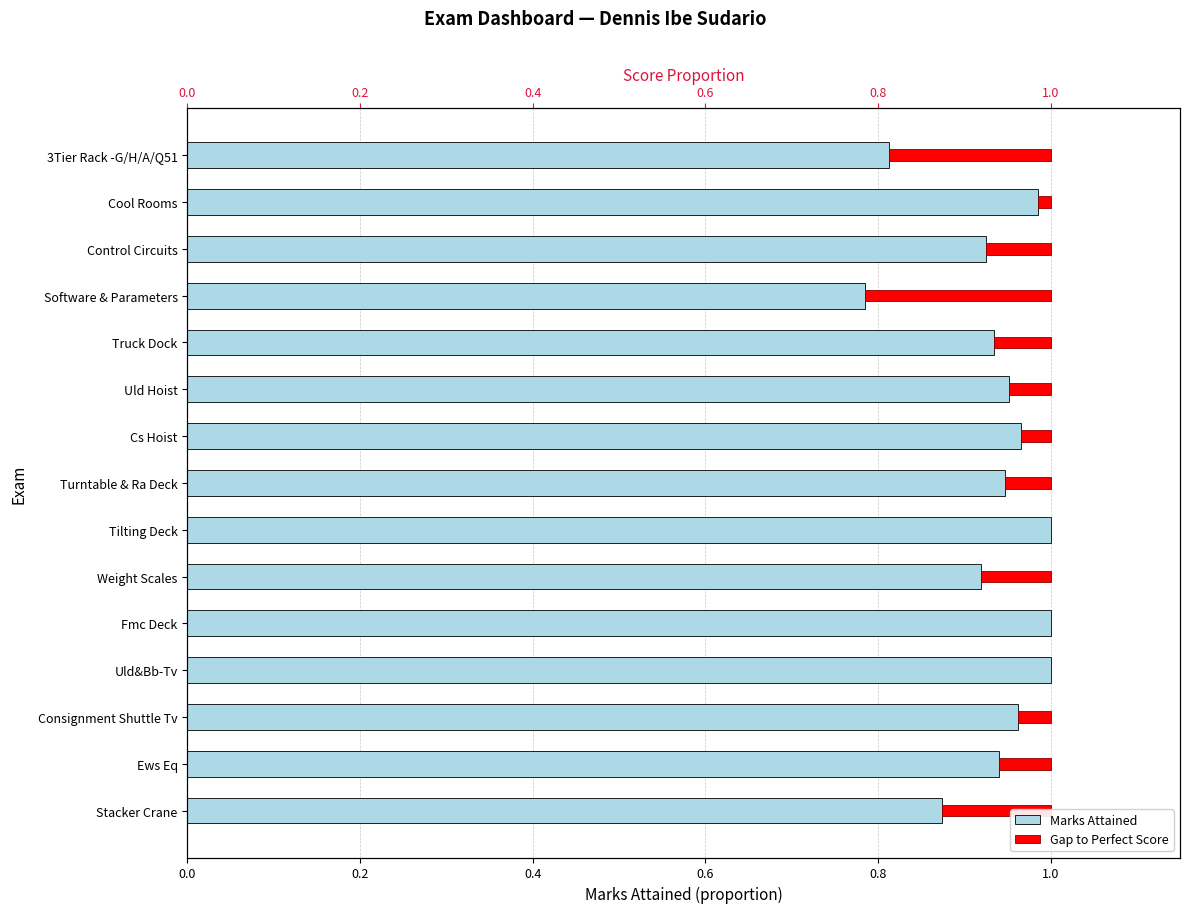

Rank the series by their average value, from lowest to highest.

Gap to Perfect Score, Marks Attained